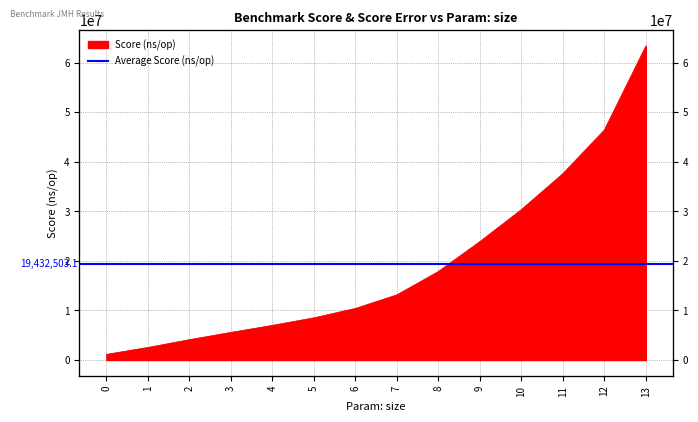

What is the value of the 14th point from the left?

63382033